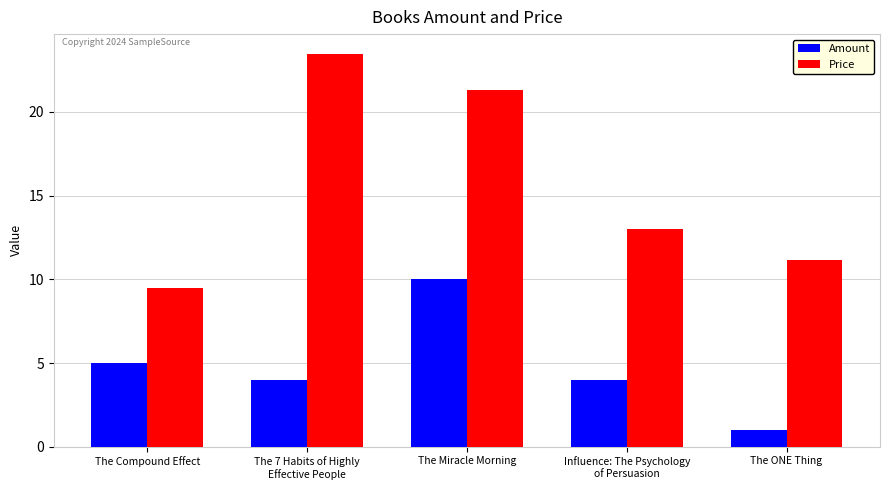

Reading left to right, what are all the values shown in this chart?

Amount: 5.0	4.0	10.0	4.0	1.0
Price: 9.5	23.5	21.3	13.0	11.2